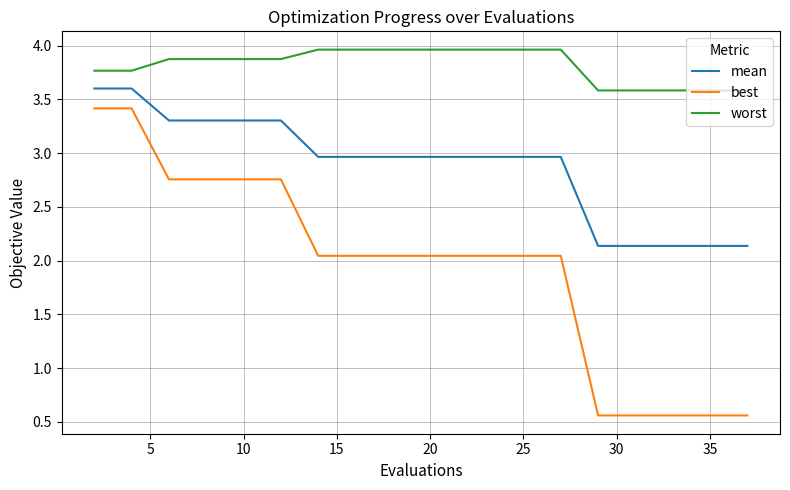

What is the average value of the worst series?

3.8